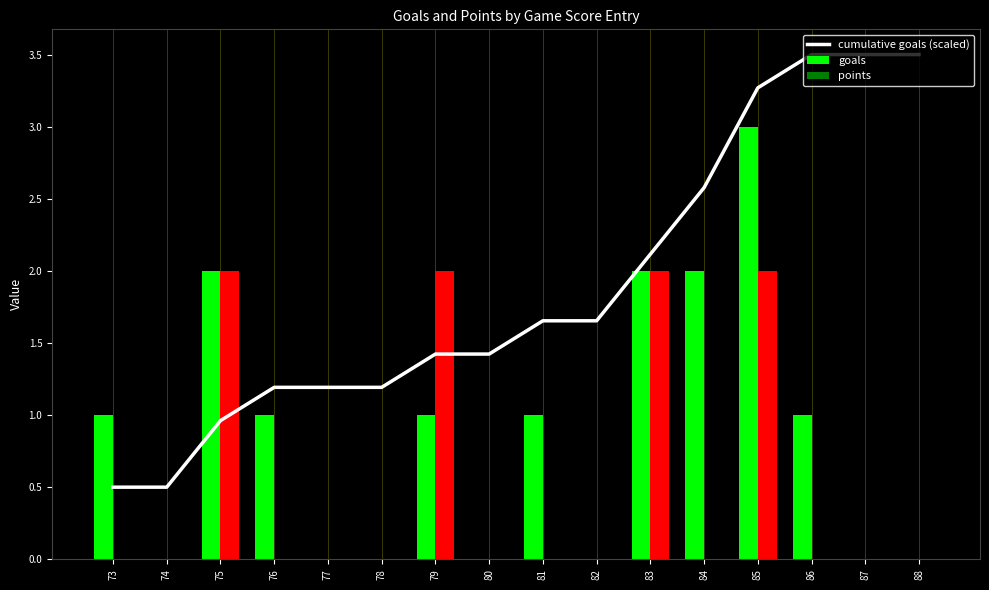

How many data points does each series have?

16